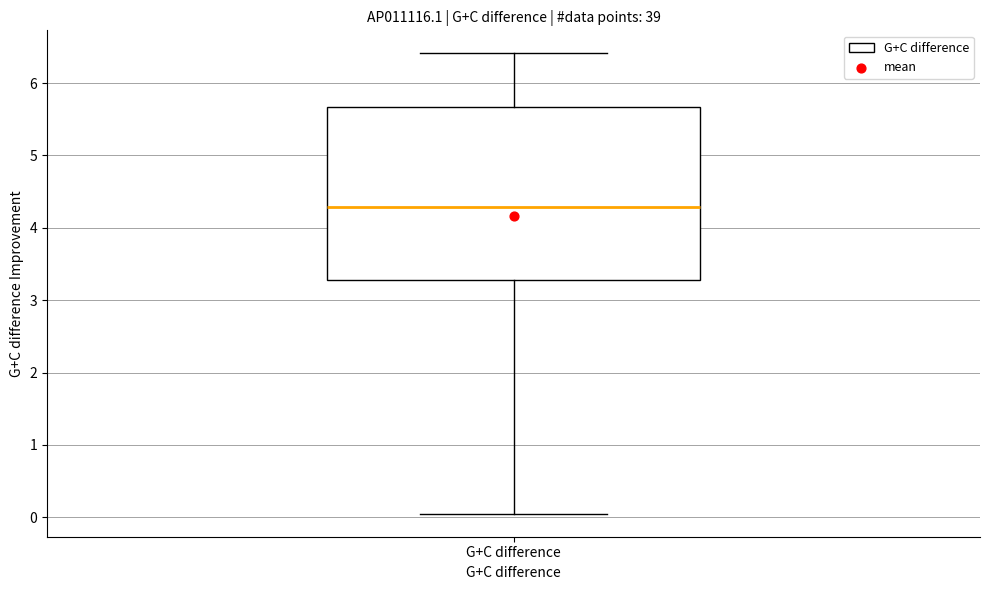

Transcribe this box plot: give where the median line is, the range the box spans, and where the two whiskers end, as read against the y-axis. The values are not printed on the chart, so give them approximately, as read against the axis.

median 4.3, box 3.3 to 5.7, whiskers 0.1 to 6.4